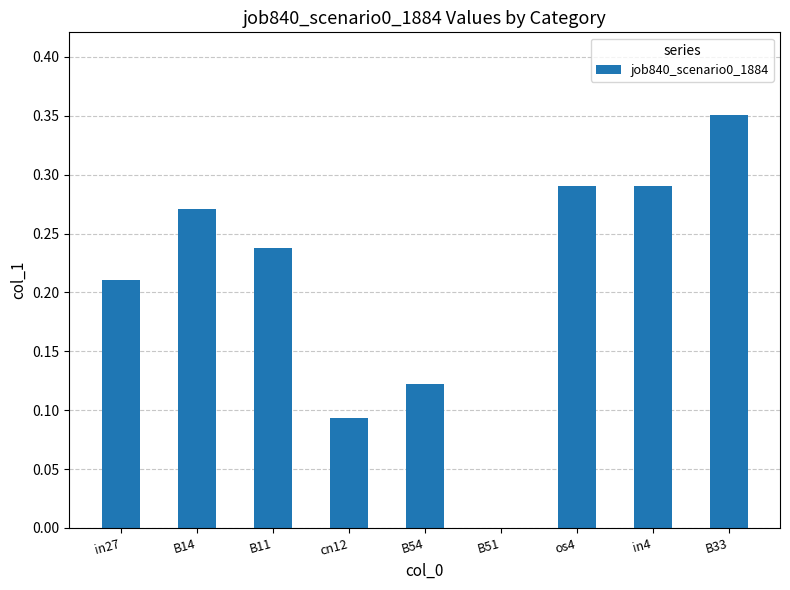

Is it true that the value at B51 is 0.0?

True